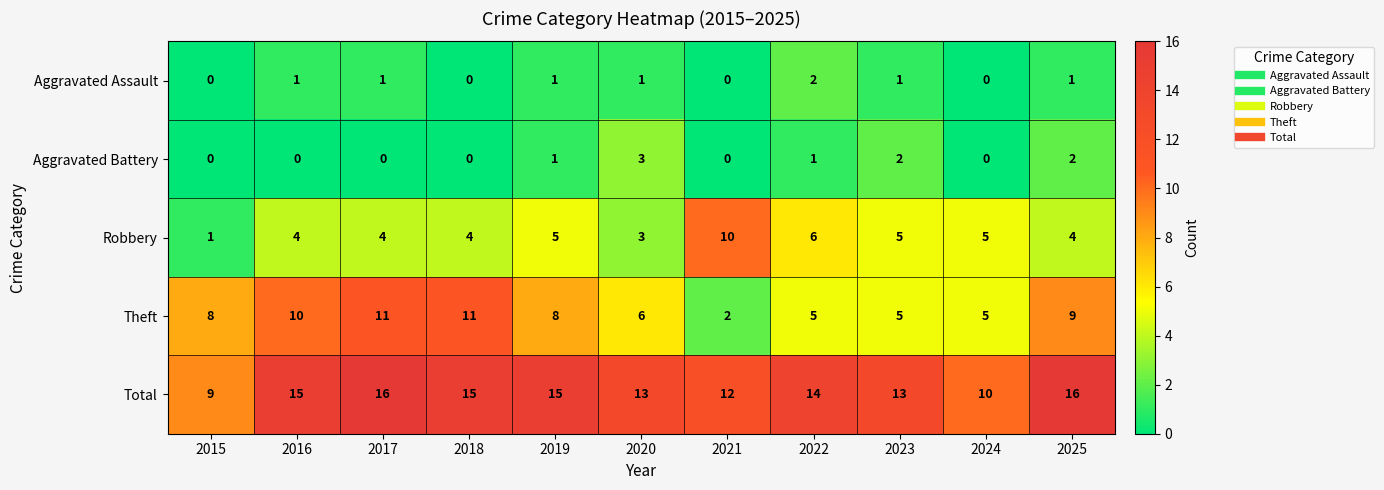

The value of Theft at 2024 is 8. True or false?

False